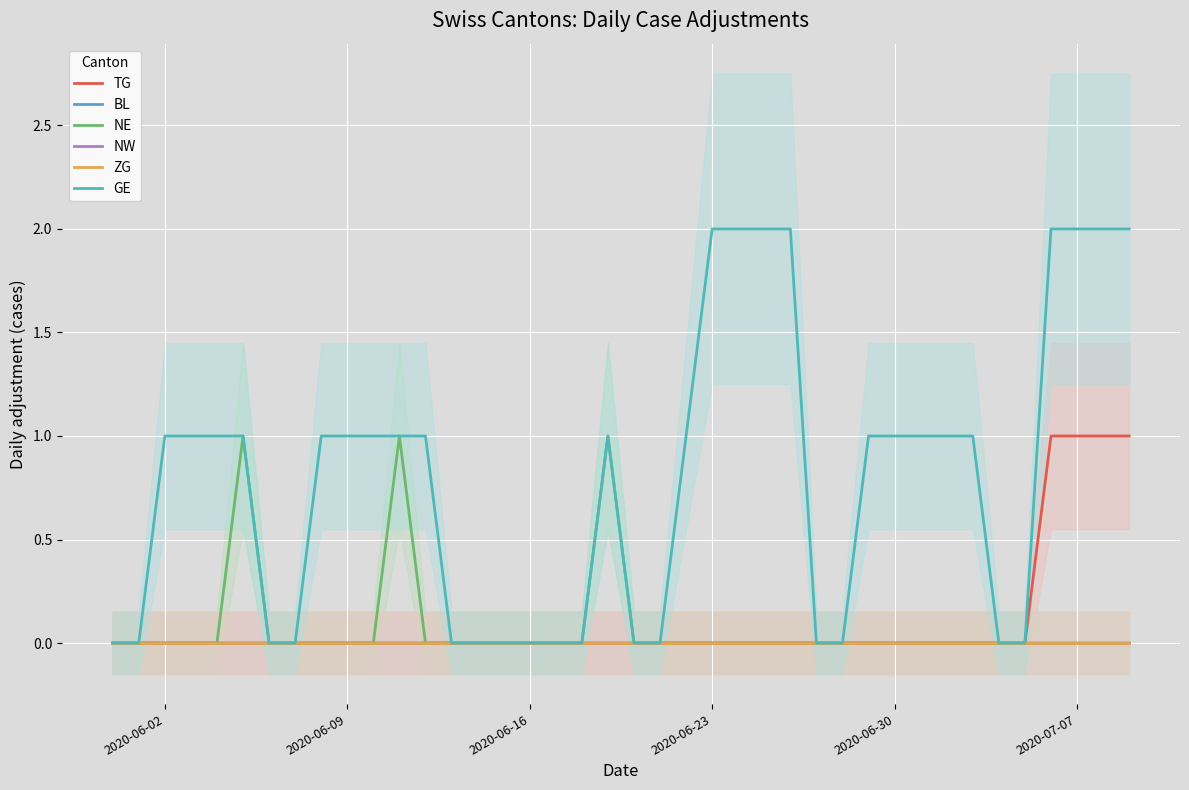

True or false: BL and GE cross at least once.

False